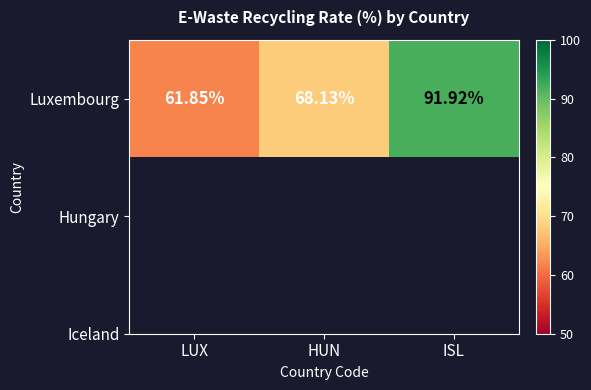

List the labels in order of value, smallest first.

LUX, HUN, ISL